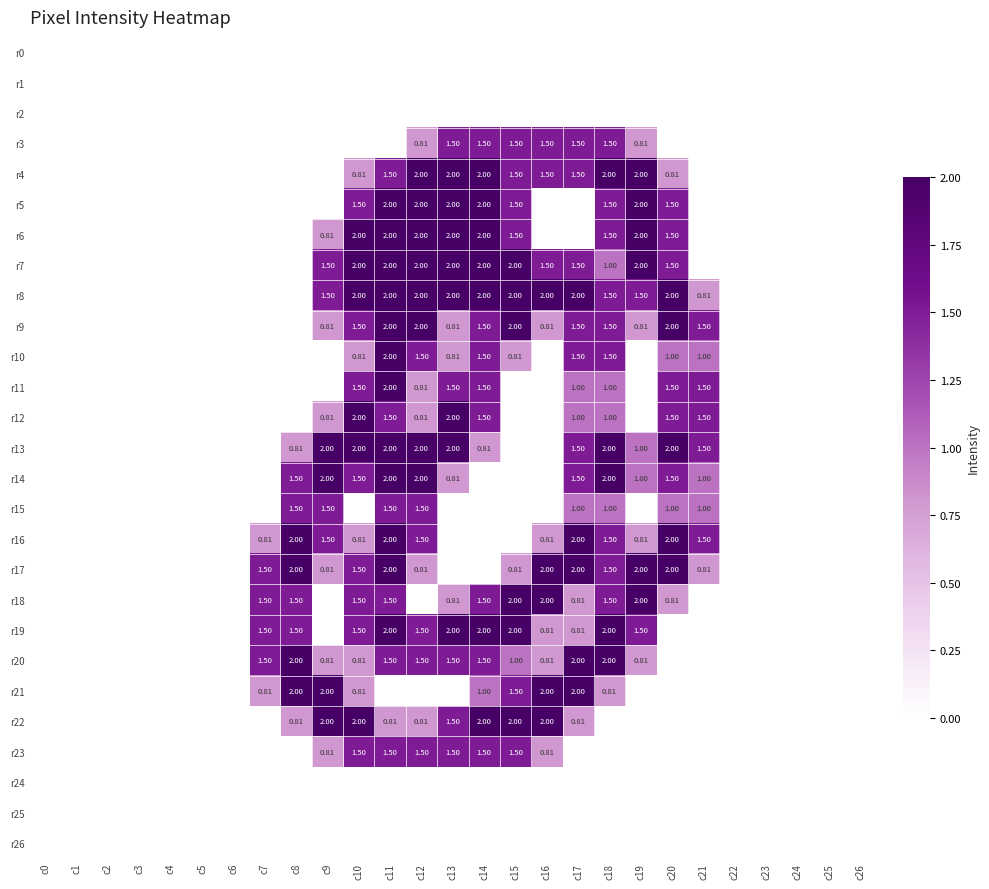

How many data points does each series have?

27